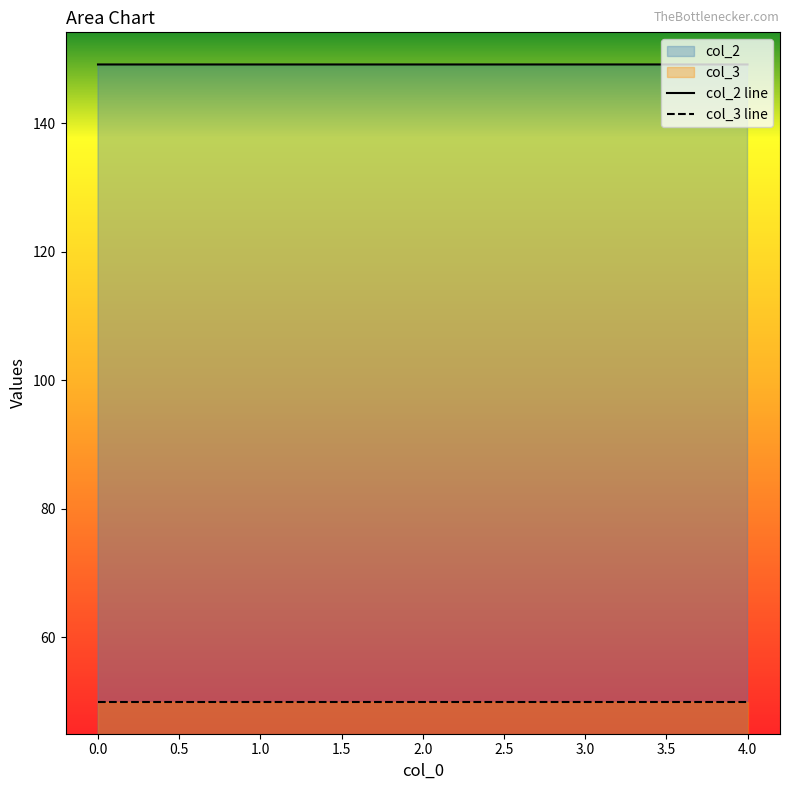

What is the total value across all series at 0.0?

199.2